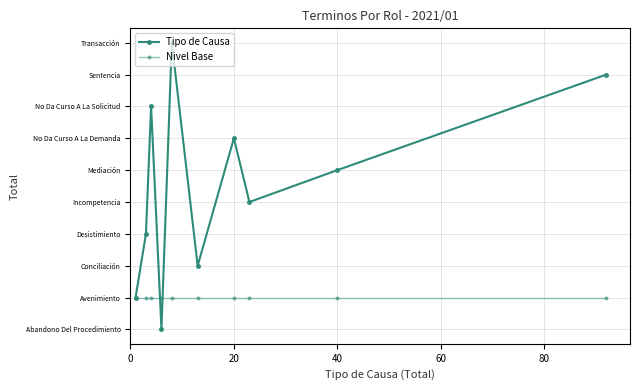

Does the chart have visible grid lines?

Yes